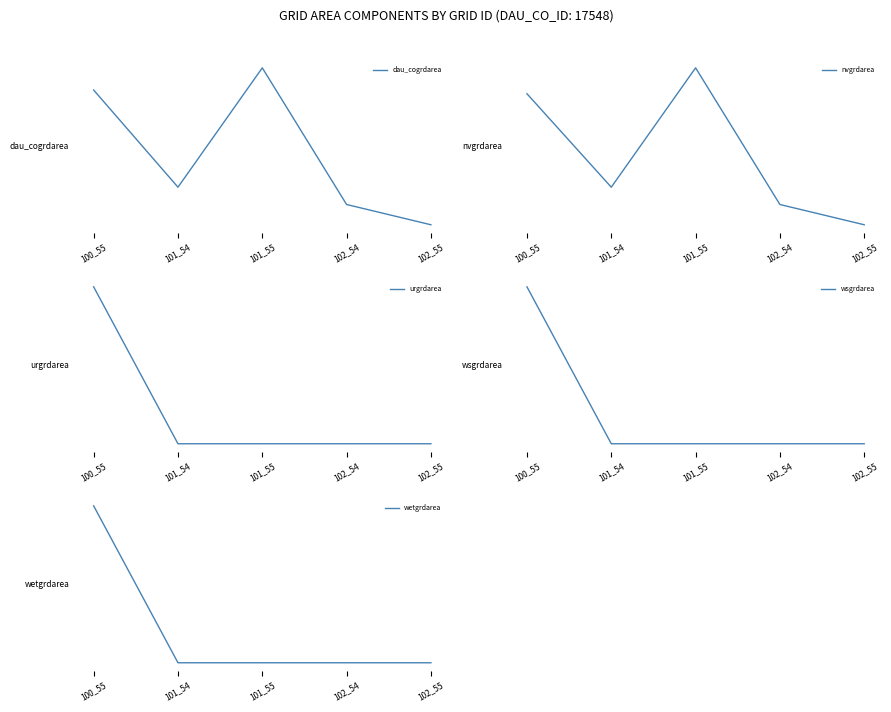

What is the total value across all series at 101_55?

15021000